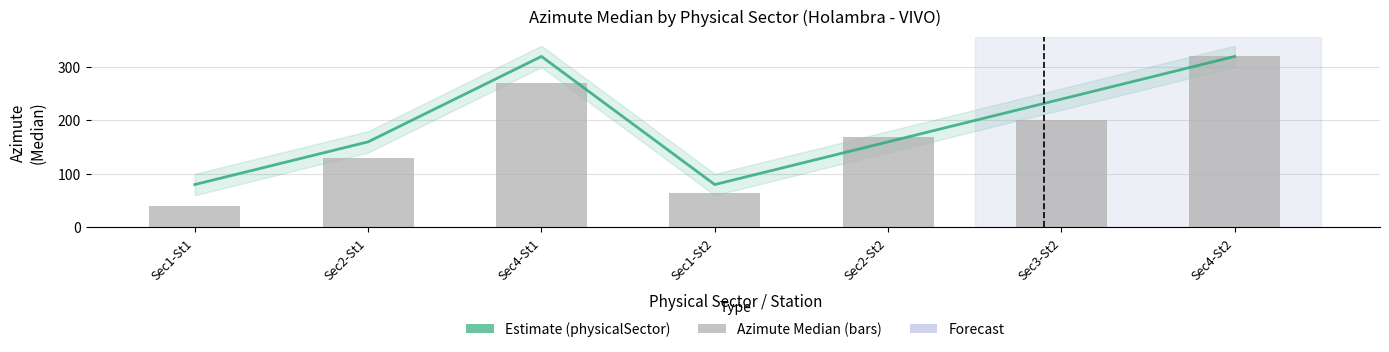

Where does the physicalSector (scaled x80) series first go above 160?

Sec4-St1